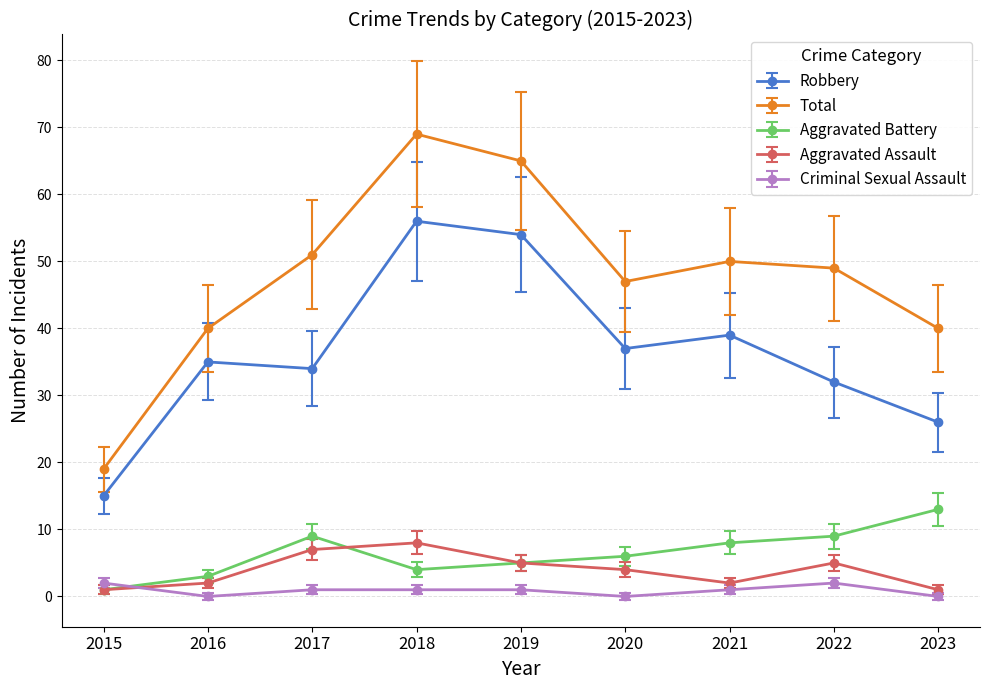

Which category has the highest value across all series?

2018